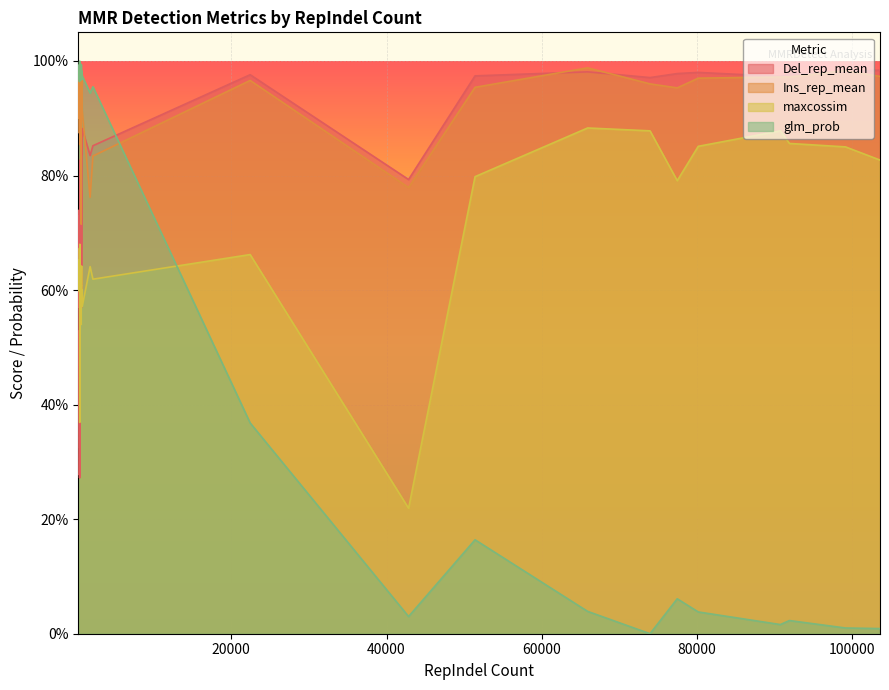

The Ins_rep_mean series shows 0.2 at 11. True or false?

False